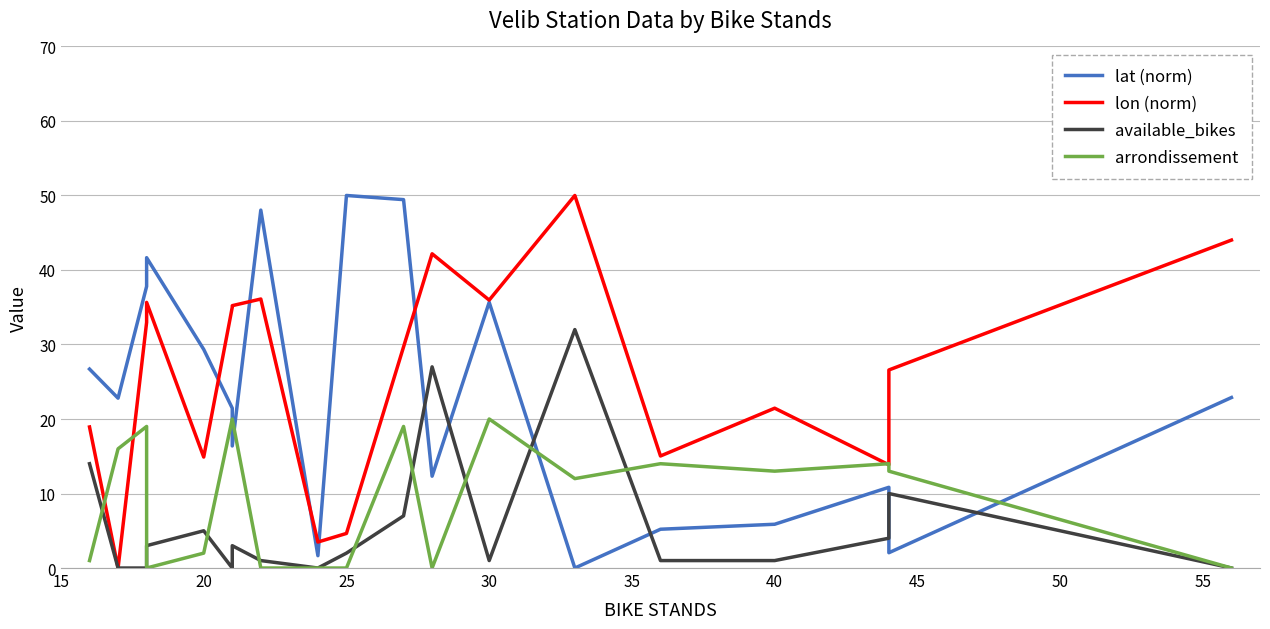

Is the value of arrondissement at 35 greater than the value of lat (norm) at 13?

Yes